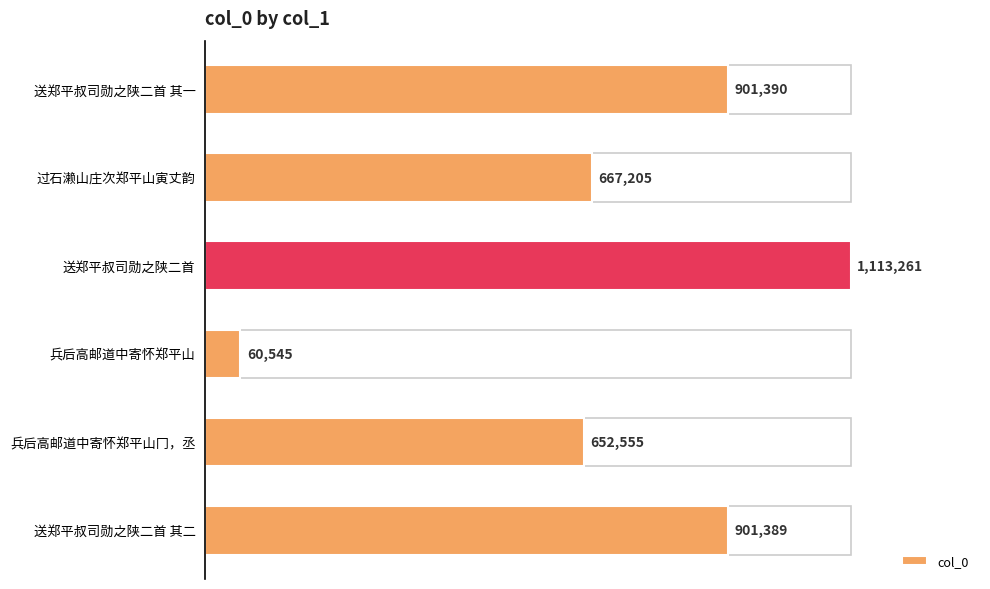

Approximately how many times larger is the value at 送郑平叔司勋之陕二首 其二 compared to 送郑平叔司勋之陕二首?

0.8